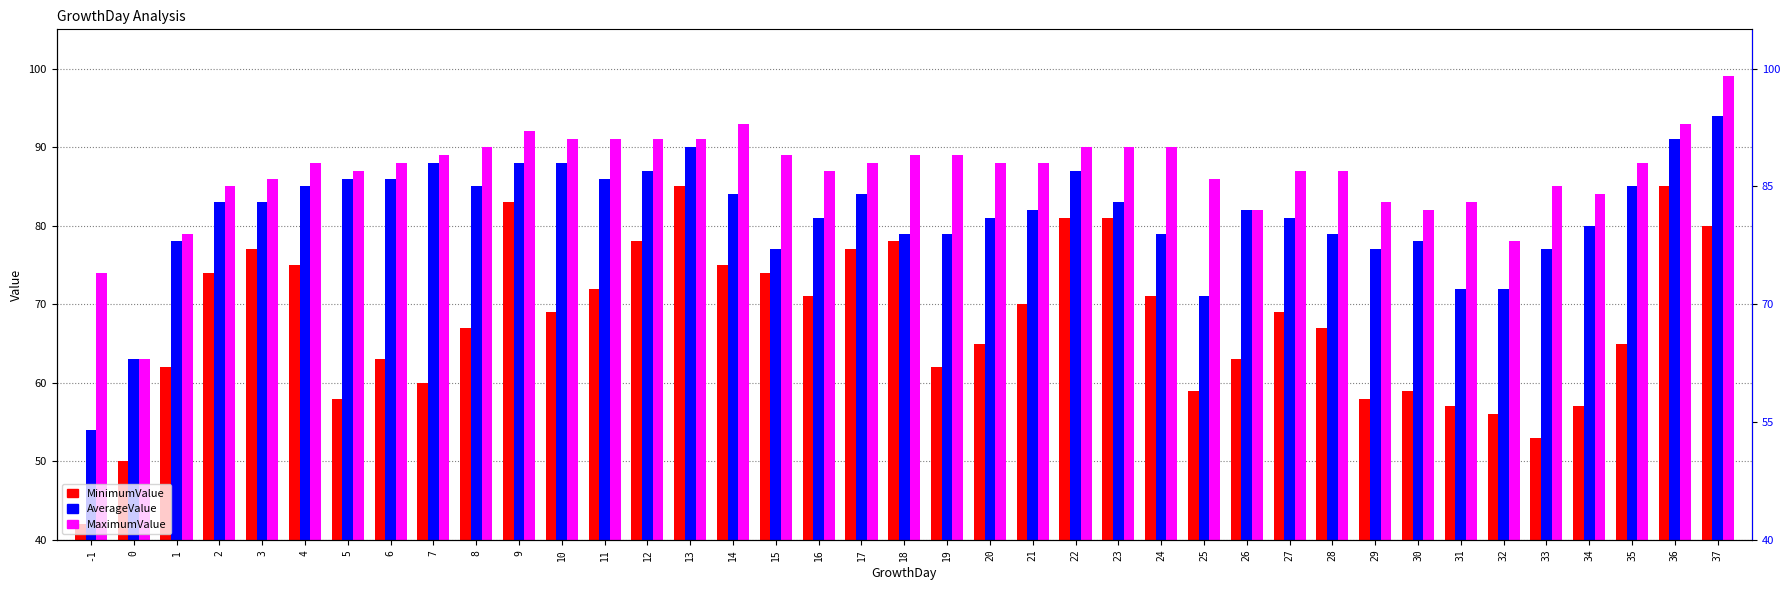

Reading right to left, transcribe all the data shown in this chart.

MinimumValue: 80	85	65	57	53	56	57	59	58	67	69	63	59	71	81	81	70	65	62	78	77	71	74	75	85	78	72	69	83	67	60	63	58	75	77	74	62	50	42
AverageValue: 94	91	85	80	77	72	72	78	77	79	81	82	71	79	83	87	82	81	79	79	84	81	77	84	90	87	86	88	88	85	88	86	86	85	83	83	78	63	54
MaximumValue: 99	93	88	84	85	78	83	82	83	87	87	82	86	90	90	90	88	88	89	89	88	87	89	93	91	91	91	91	92	90	89	88	87	88	86	85	79	63	74